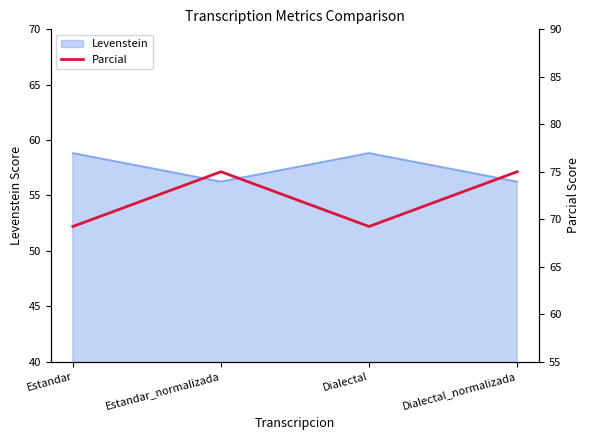

At which category does Levenstein reach its first local valley?

Estandar_normalizada